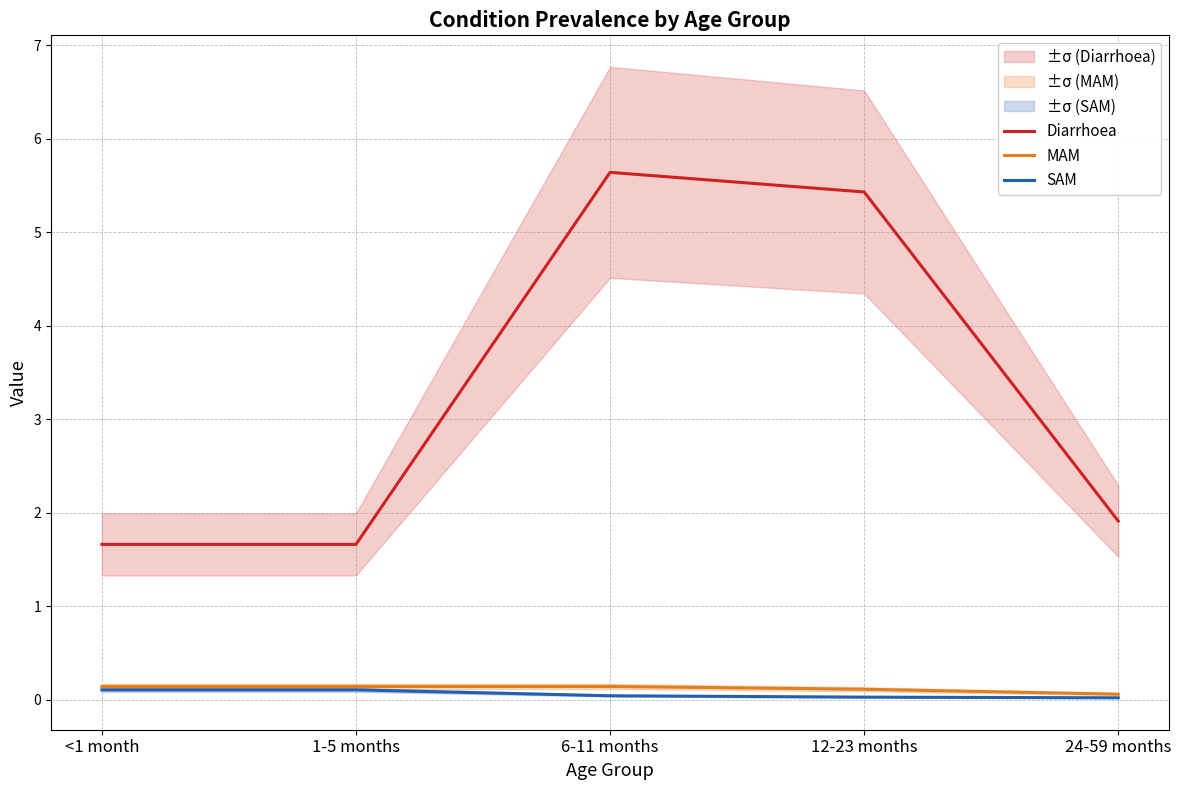

Rank the categories by MAM value from highest to lowest.

6-11 months, <1 month, 1-5 months, 12-23 months, 24-59 months